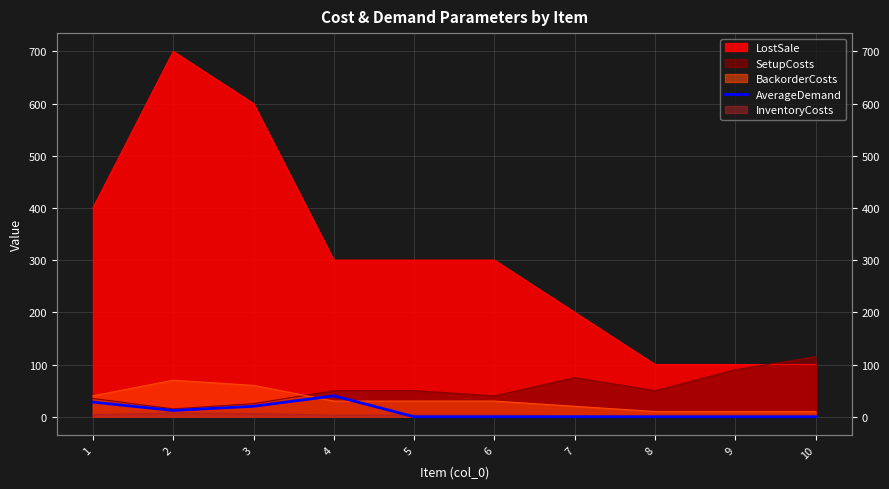

At which category does the data reach its first local valley?

2